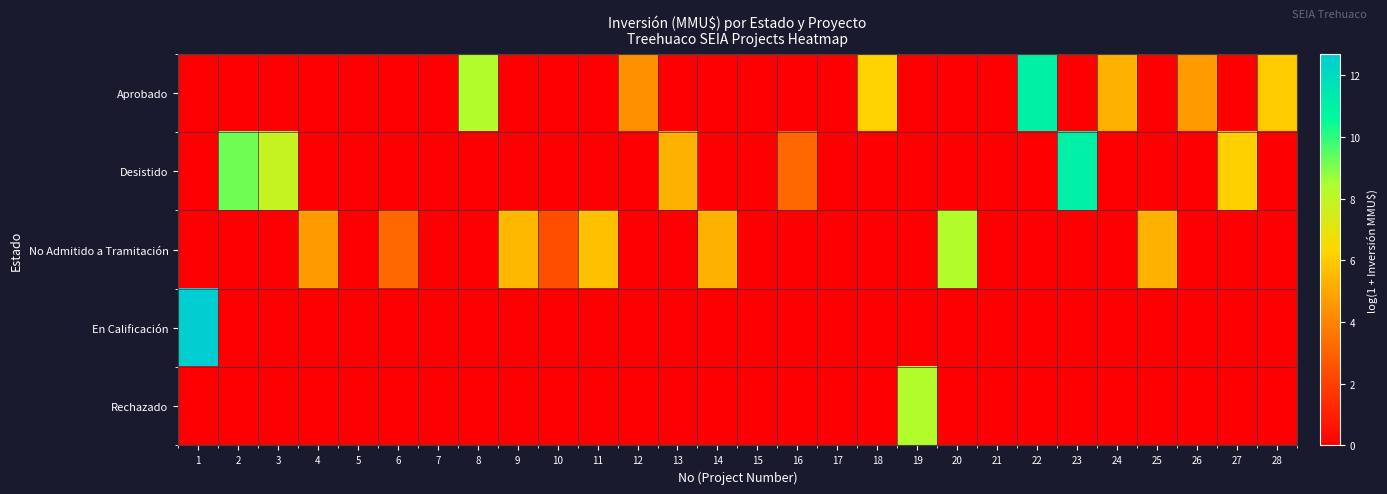

At how many categories does at least one series exceed 3?

22